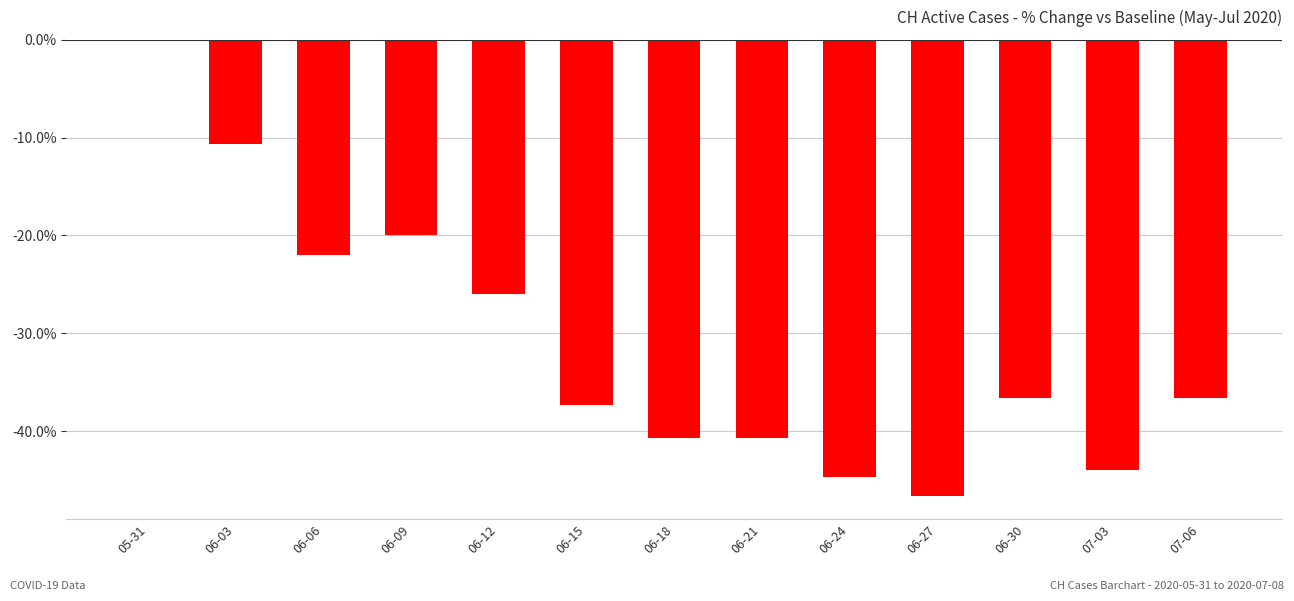

Which has a higher value, 06-27 or 06-03?

06-03